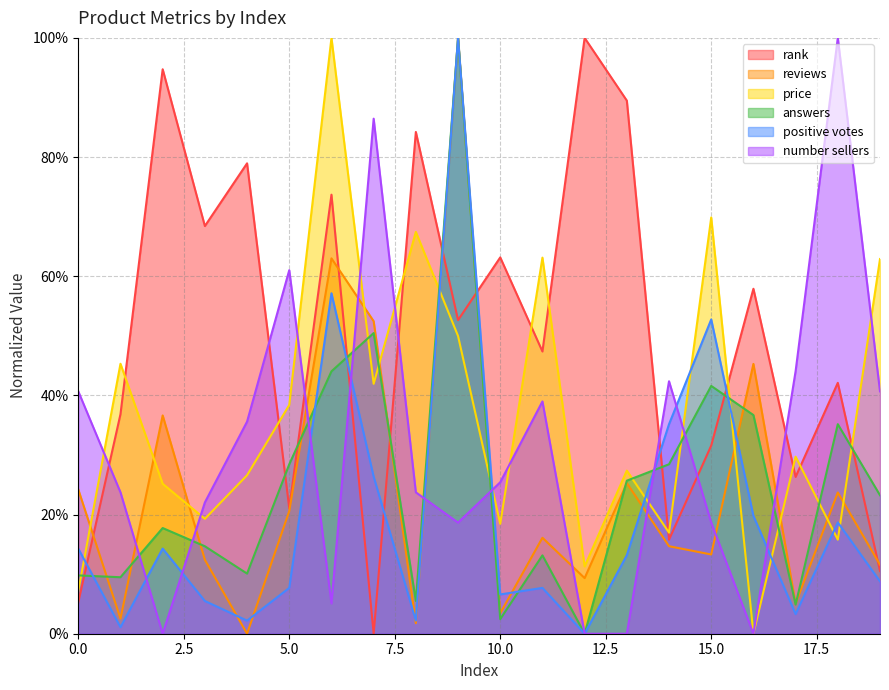

What is the value of the positive votes point at the 7th from the left?

57.1